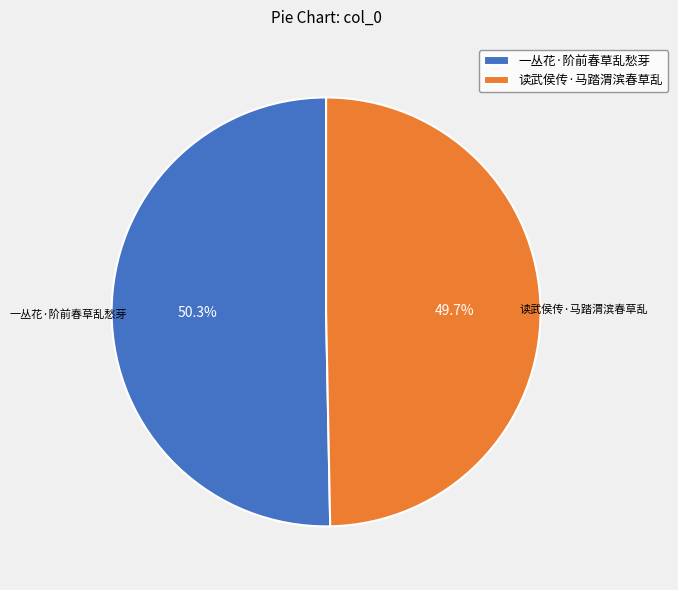

Approximately how many times larger is the value at 读武侯传·马踏渭滨春草乱 compared to 一丛花·阶前春草乱愁芽?

1.0